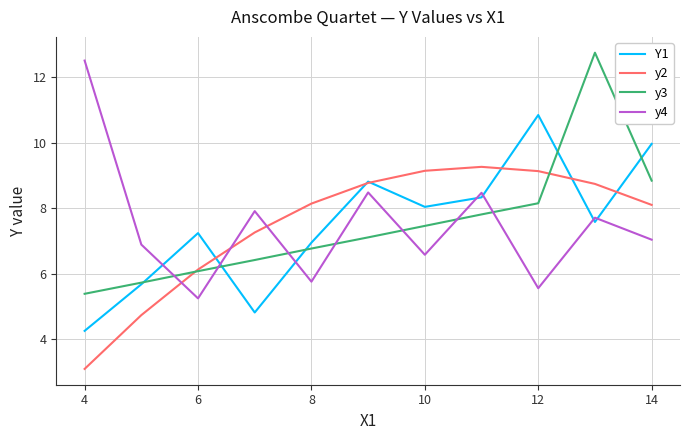

What is the minimum value for y2?

3.1